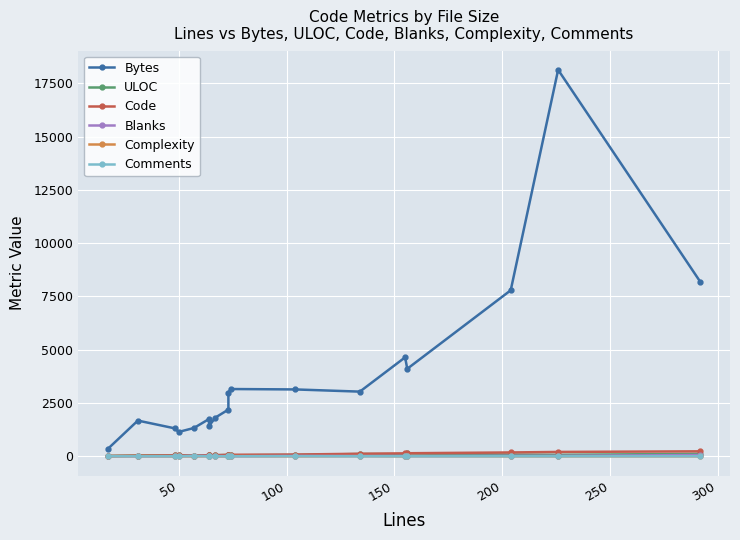

What is the difference between the second highest and second lowest values in the Blanks series?

22